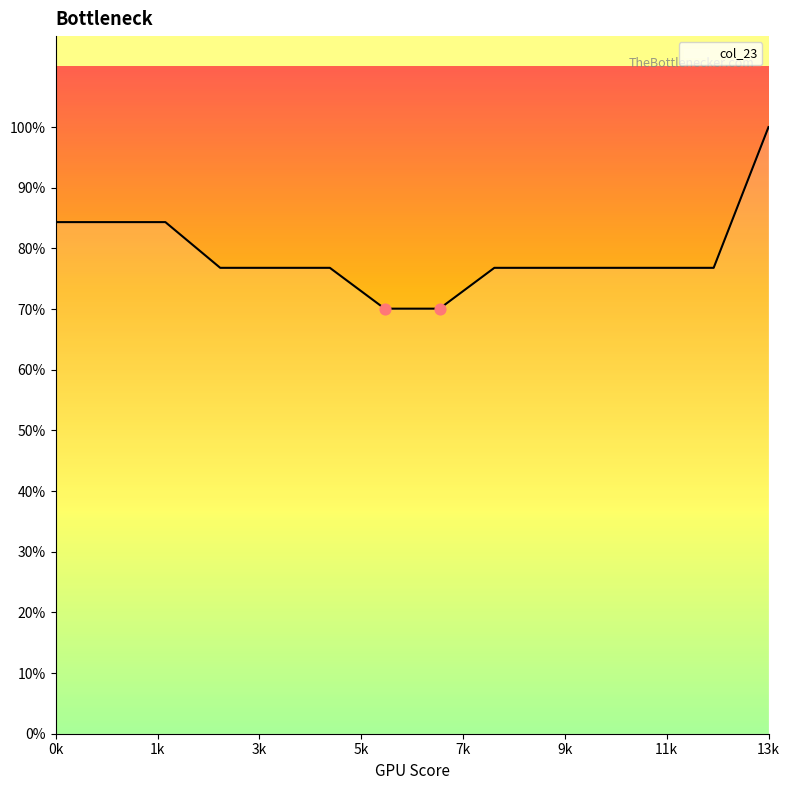

Is this an area chart (filled region under the line)?

Yes